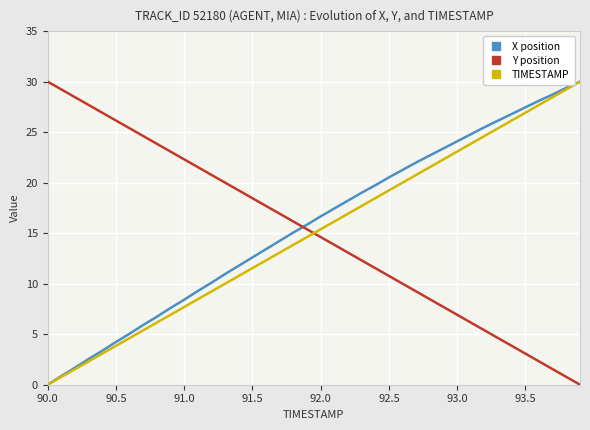

Which series ends up on top after the final intersection of TIMESTAMP and Y position?

TIMESTAMP